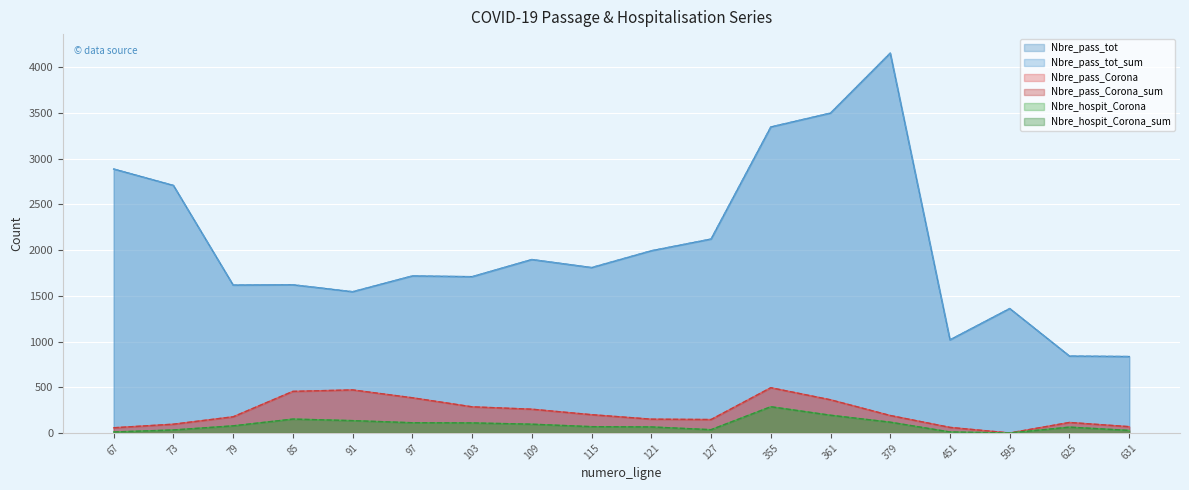

How many lines are shown in the chart?

6